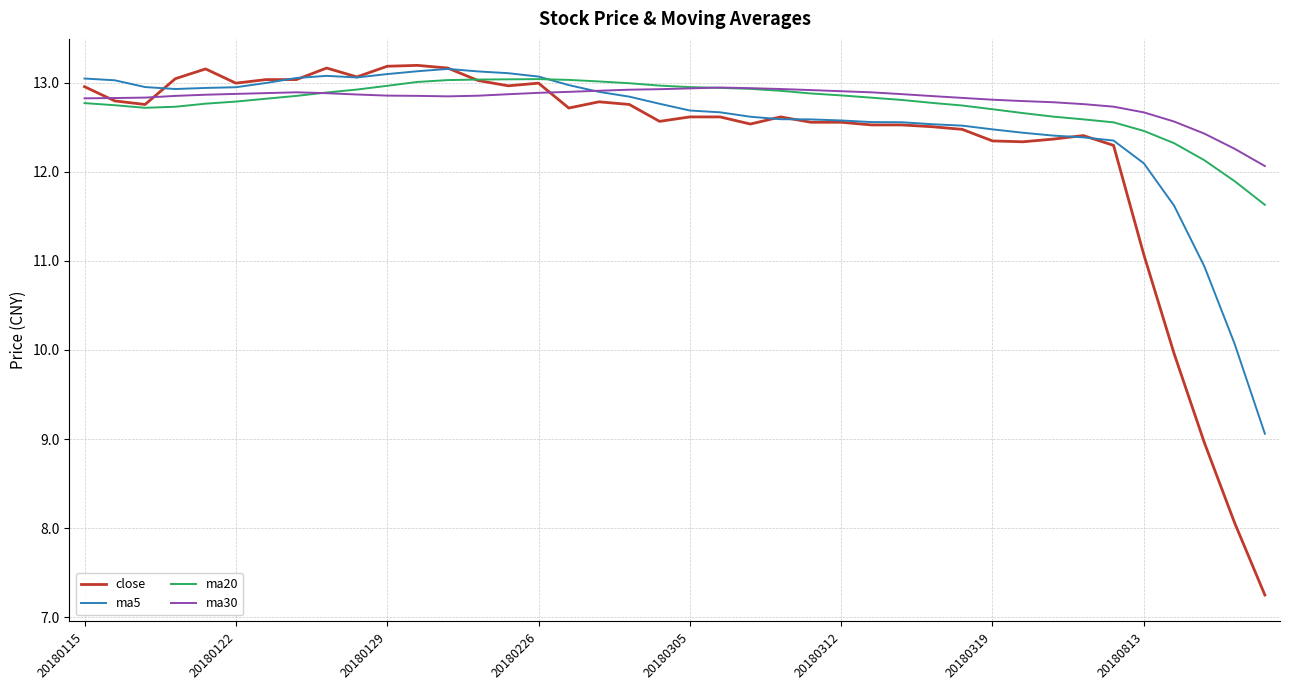

Which series has the largest range (max minus min)?

close